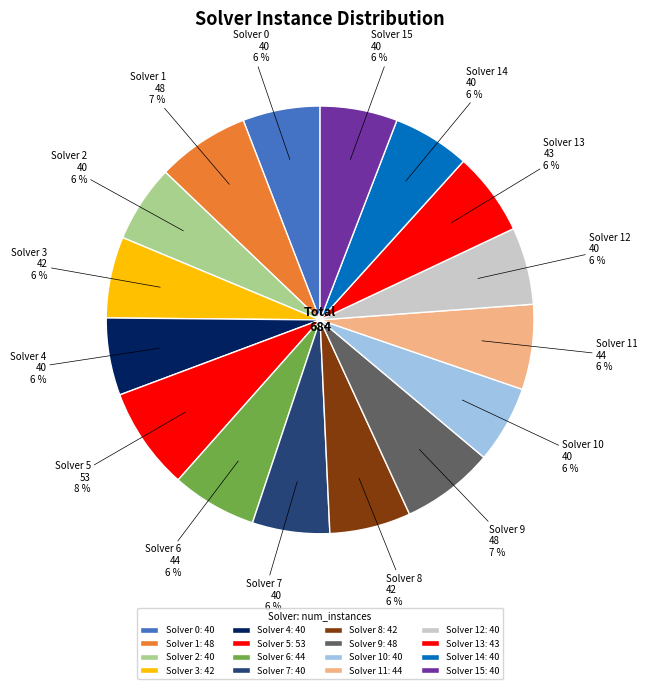

Rank the categories by value from highest to lowest.

Solver 5, Solver 1, Solver 9, Solver 6, Solver 11, Solver 13, Solver 3, Solver 8, Solver 0, Solver 2, Solver 4, Solver 7, Solver 10, Solver 12, Solver 14, Solver 15